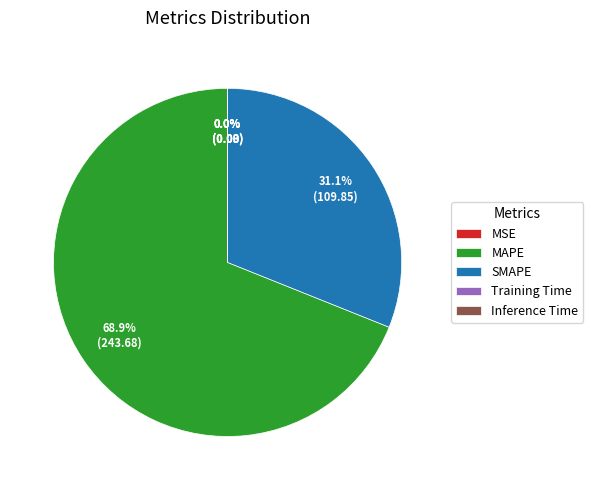

To the nearest percent, what is the difference between the largest and smallest slice percentages?

69%